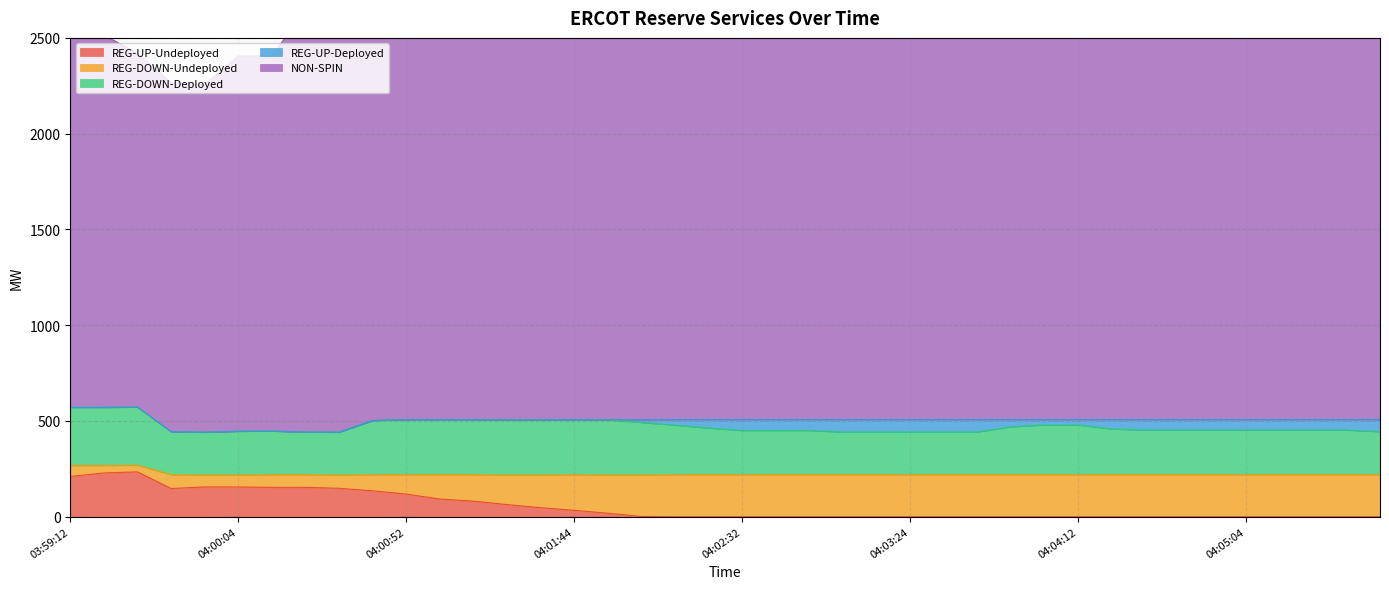

What is the difference between the maximum and minimum values in the REG-UP-Deployed series?

65